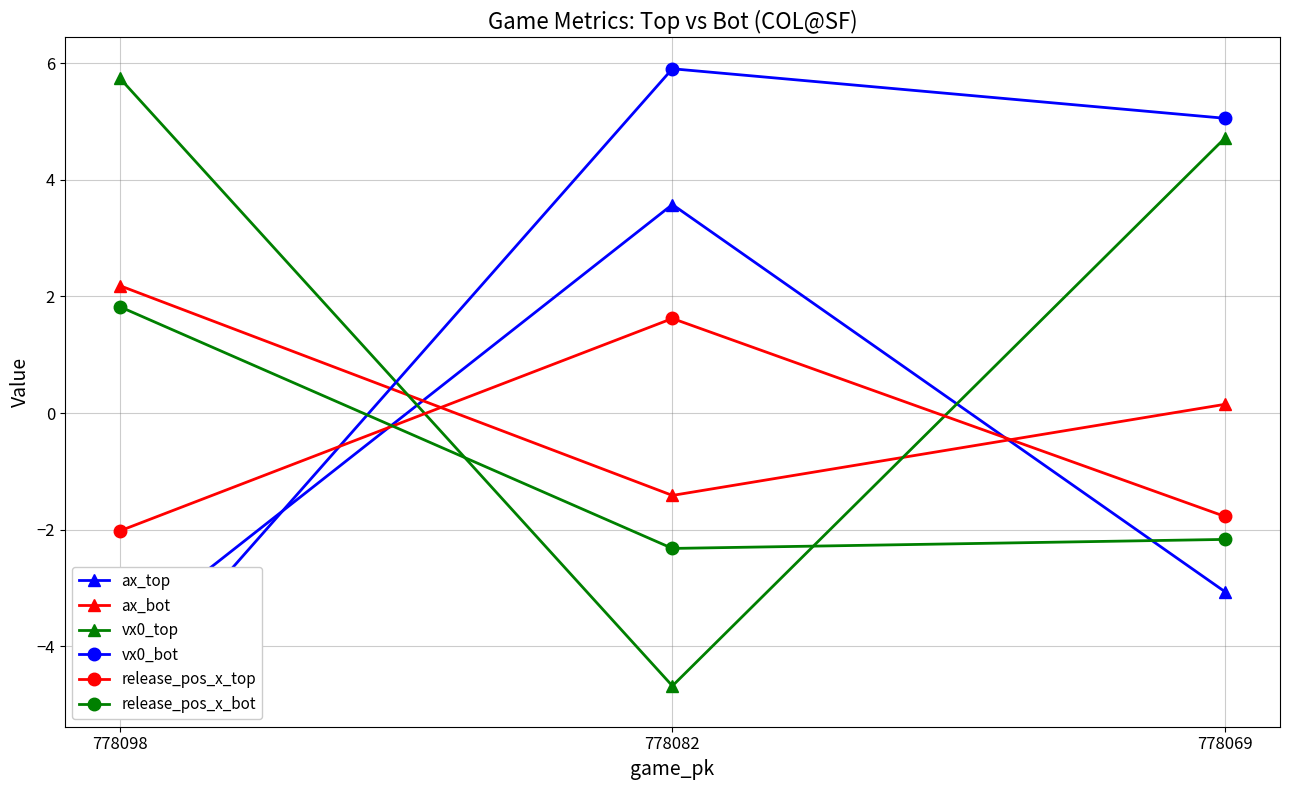

List the labels in order of vx0_top value, smallest first.

778082, 778069, 778098